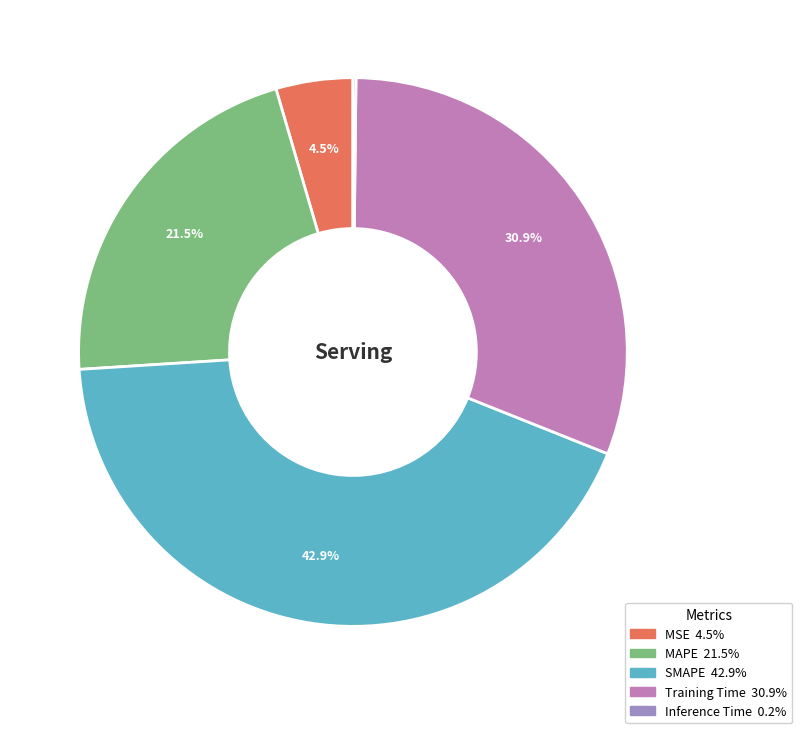

What is the largest slice in the pie chart?

SMAPE